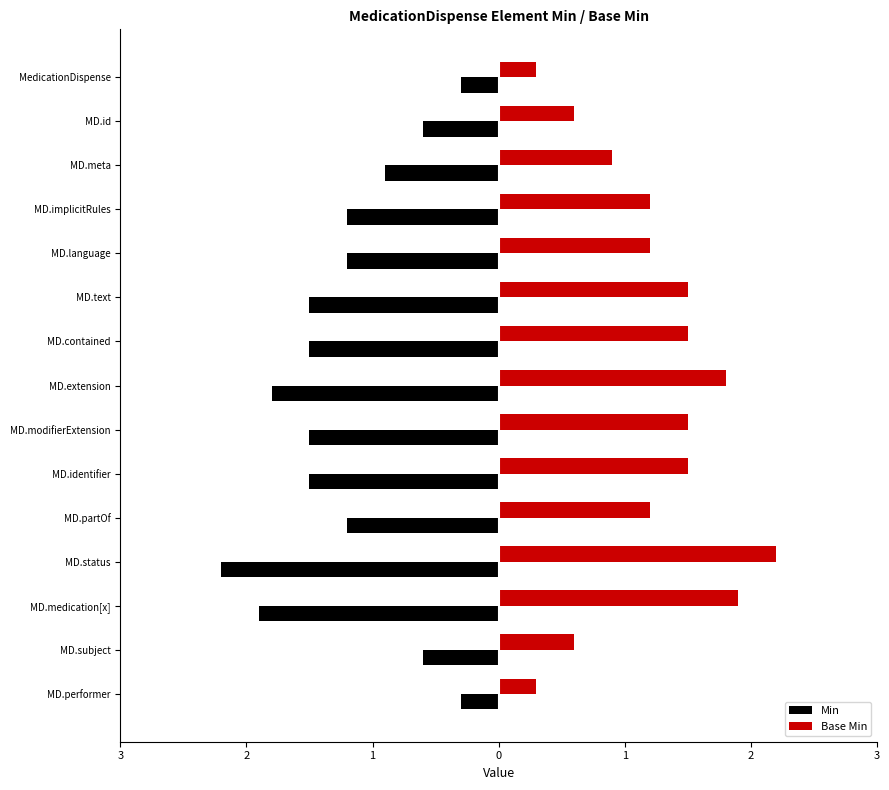

What are all the series names shown in the legend?

Min, Base Min